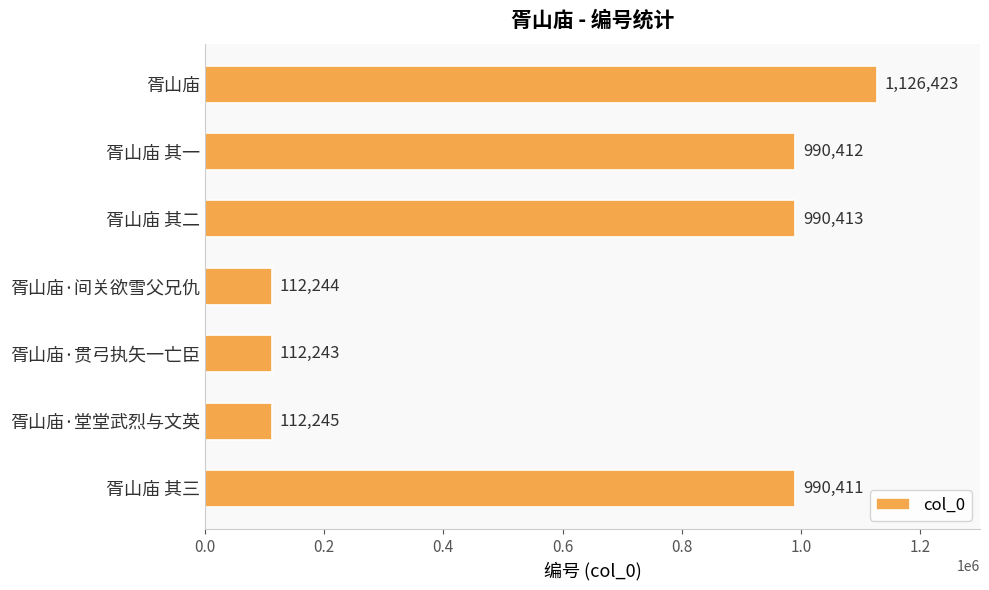

Rank the categories by value from highest to lowest.

胥山庙, 胥山庙 其二, 胥山庙 其一, 胥山庙 其三, 胥山庙·堂堂武烈与文英, 胥山庙·间关欲雪父兄仇, 胥山庙·贯弓执矢一亡臣